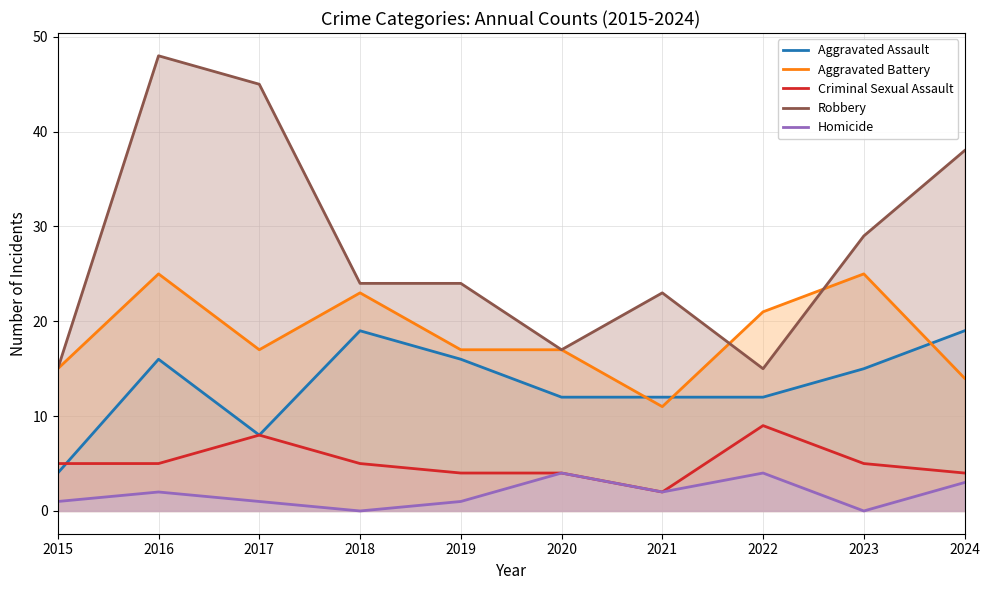

True or false: Robbery and Homicide intersect in this chart.

False